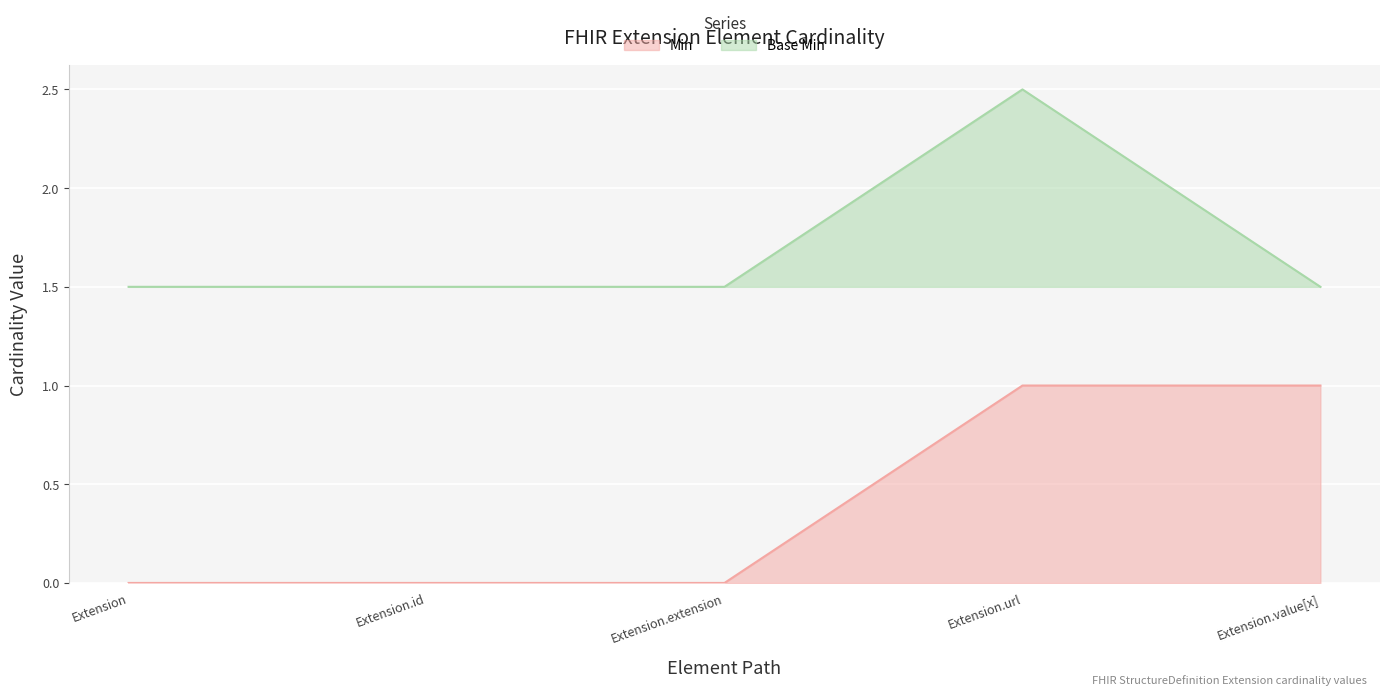

Reading right to left, list all the values displayed in this chart.

Min: Extension.value[x]=1.0	Extension.url=1.0	Extension.extension=0.0	Extension.id=0.0	Extension=0.0
Base Min: Extension.value[x]=1.5	Extension.url=2.5	Extension.extension=1.5	Extension.id=1.5	Extension=1.5